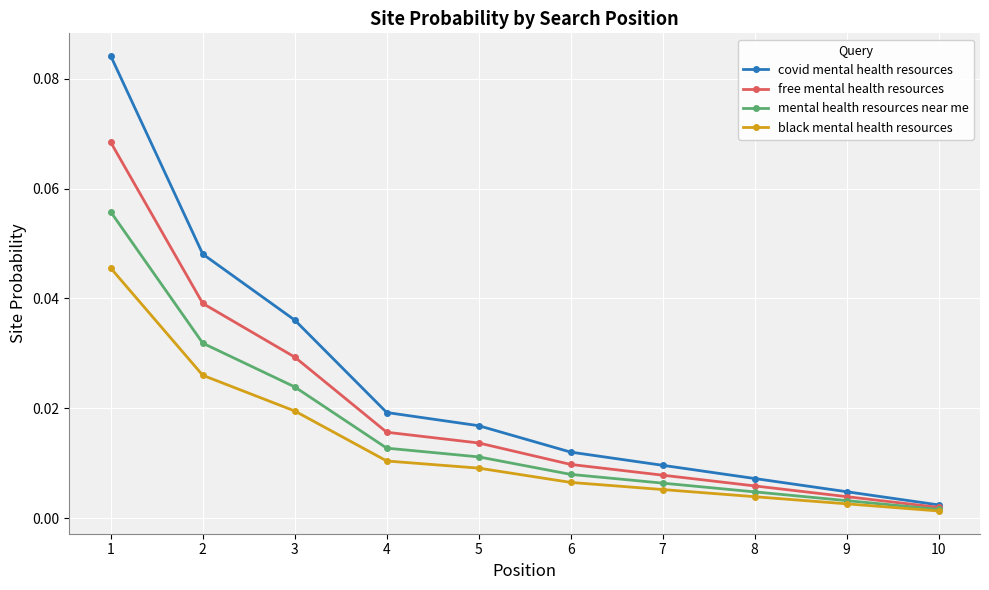

How many lines are shown in the chart?

4